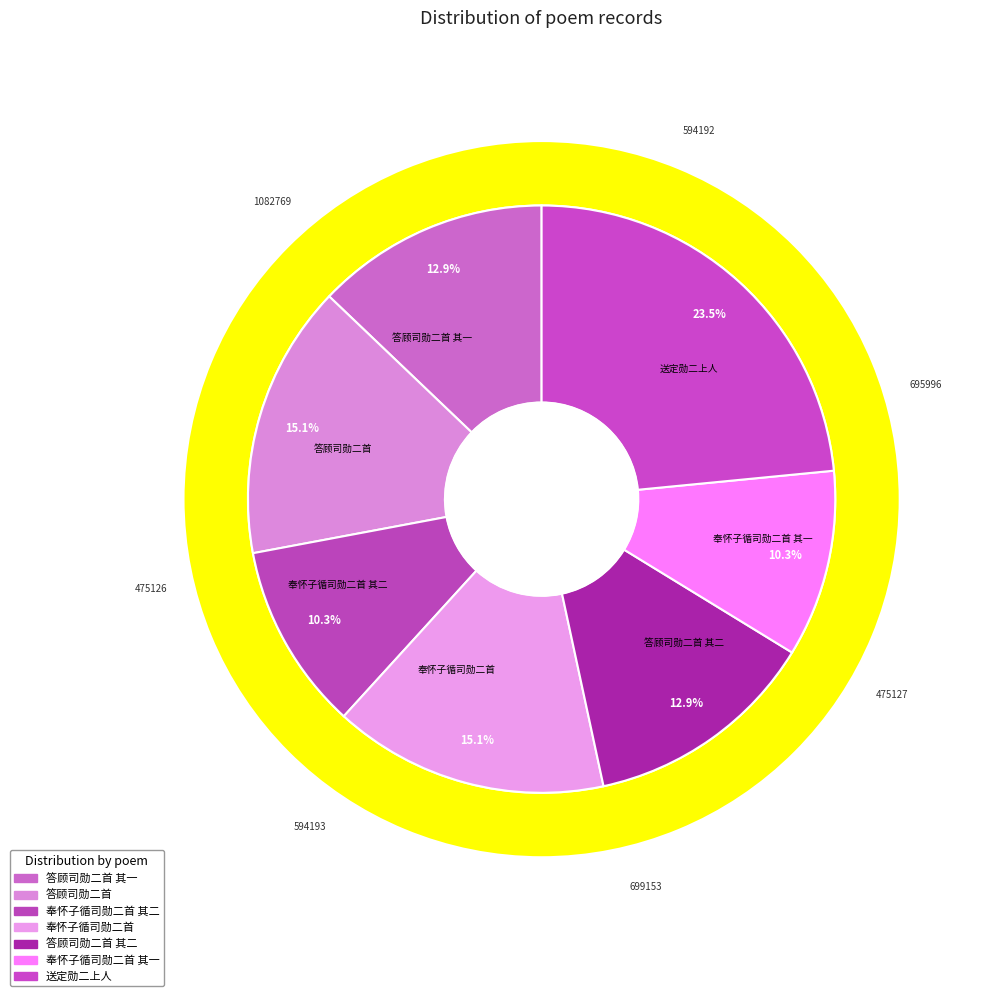

What is the ratio of the value at 奉怀子循司勋二首 to the value at 奉怀子循司勋二首 其二?

1.5